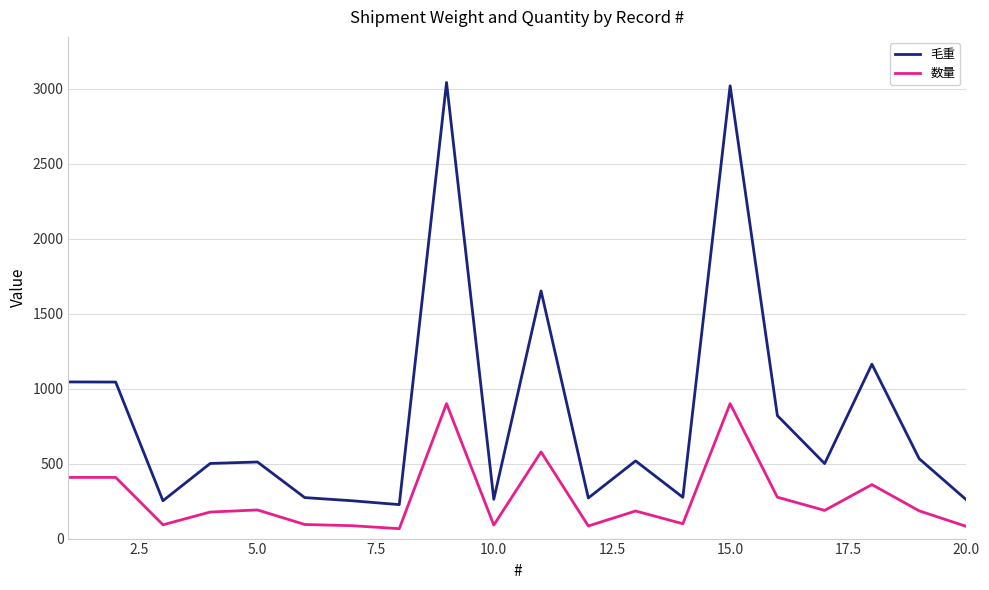

What is the minimum value for 毛重?

226.5